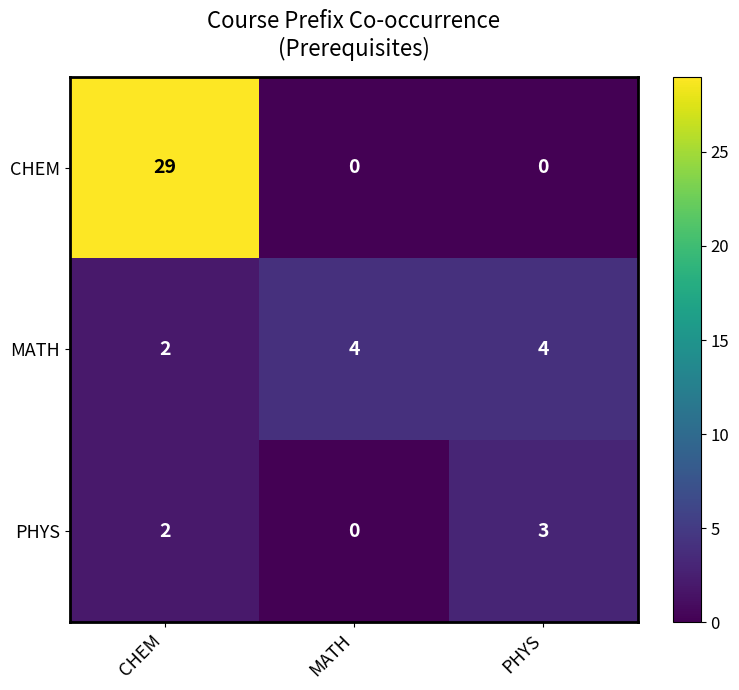

Is it true that MATH equals 2 at CHEM?

True